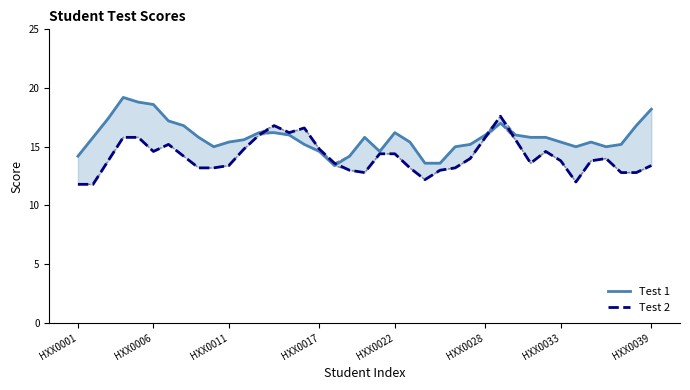

How many categories are shown in the chart?

39